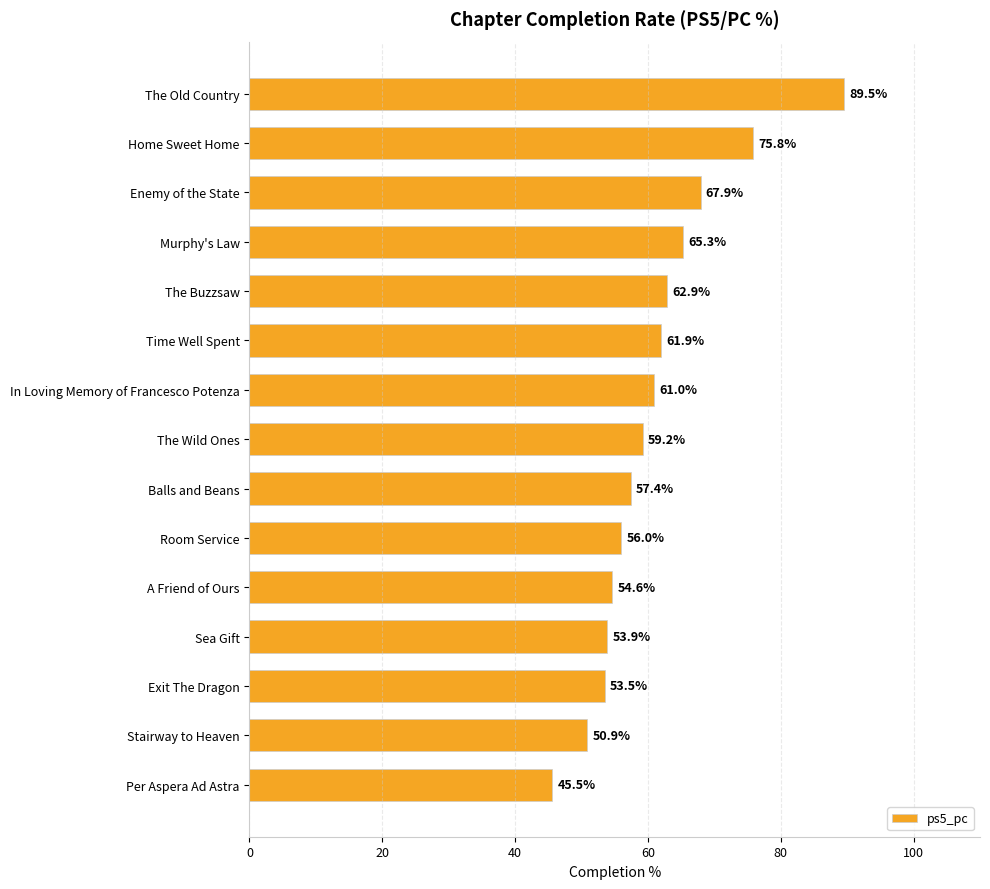

Which label corresponds to the largest value in the chart?

The Old Country